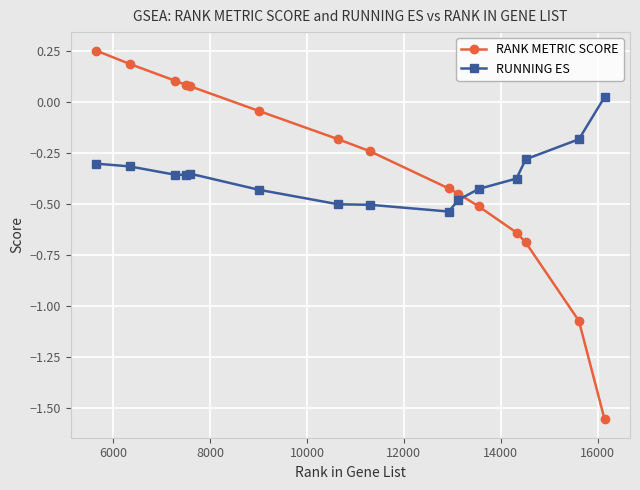

List the series in order of their peak value, highest first.

RANK METRIC SCORE, RUNNING ES